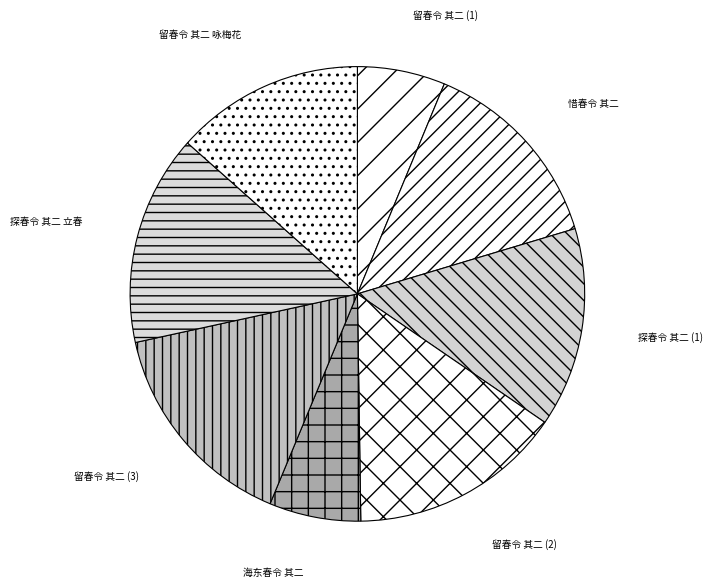

Is there any slice that represents more than half of the pie?

No